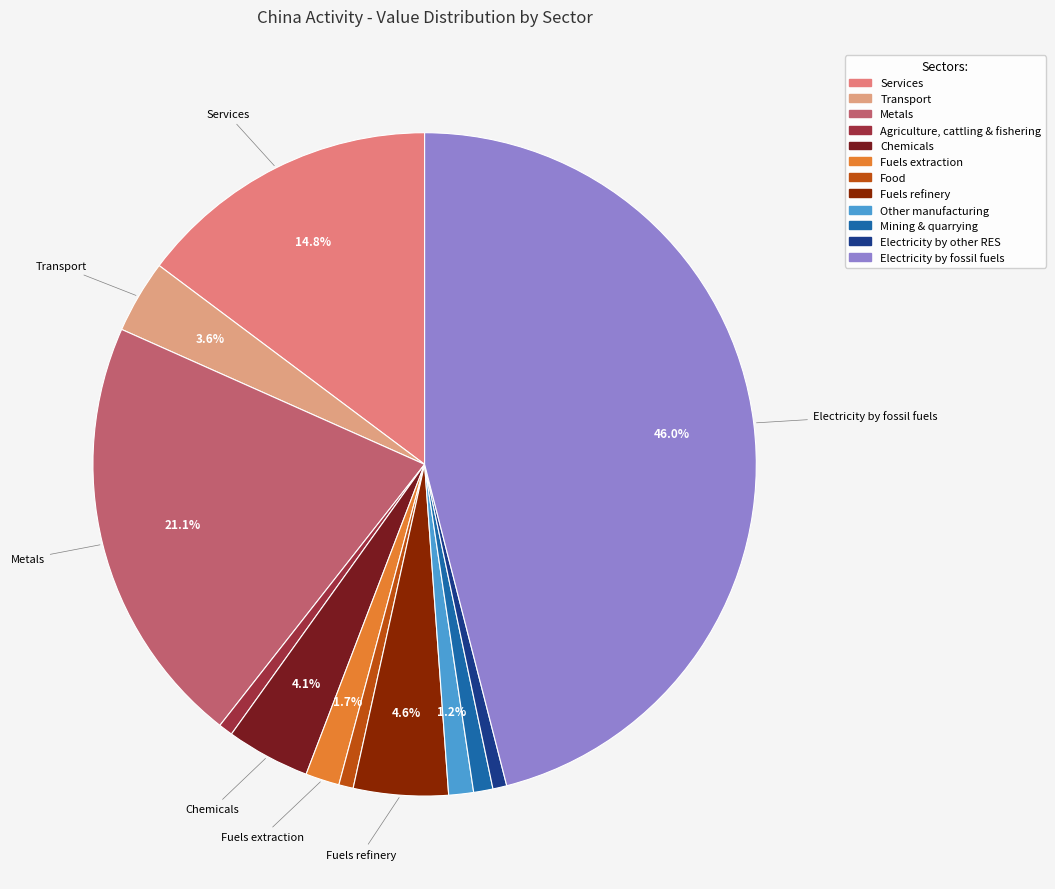

How many segments does this pie chart have?

12